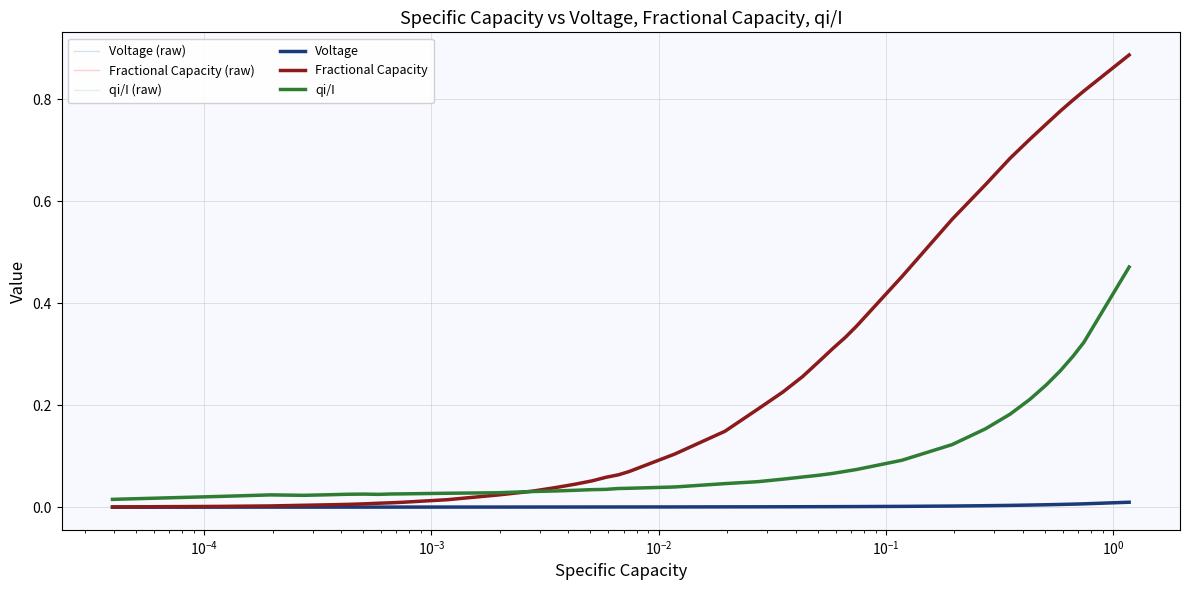

What is the value of the Fractional Capacity point at the 36th from the left?

0.8